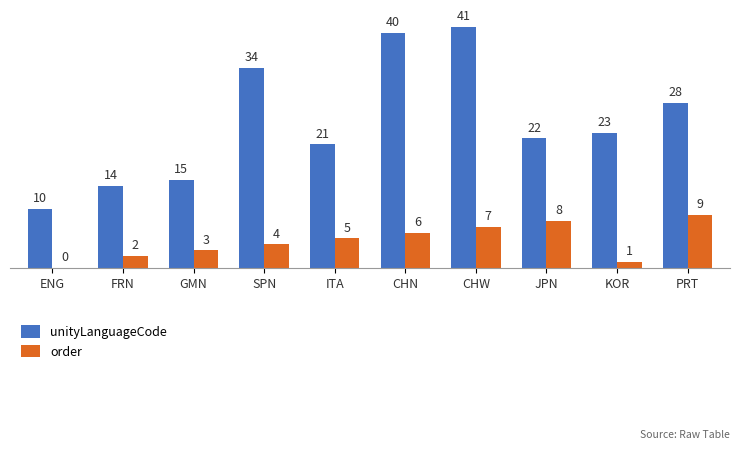

What is the difference between the unityLanguageCode values at SPN and CHW?

7